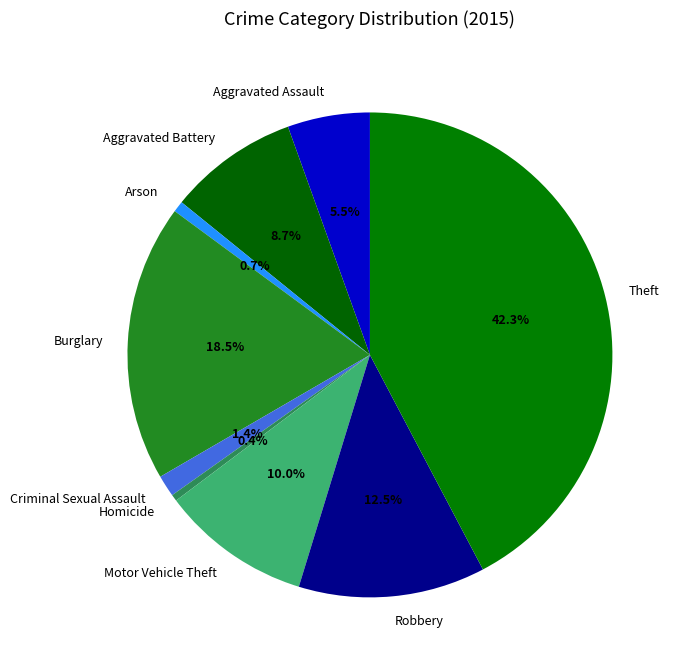

How many slices are in this pie chart?

9